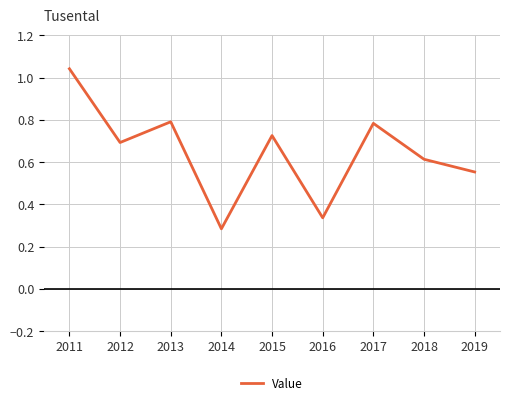

True or false: the data has more than 0 interior local peaks.

True